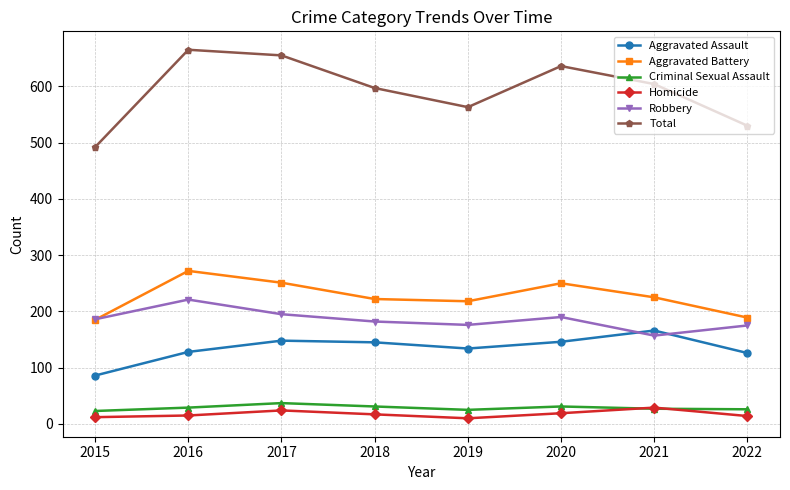

Does the chart have visible grid lines?

Yes